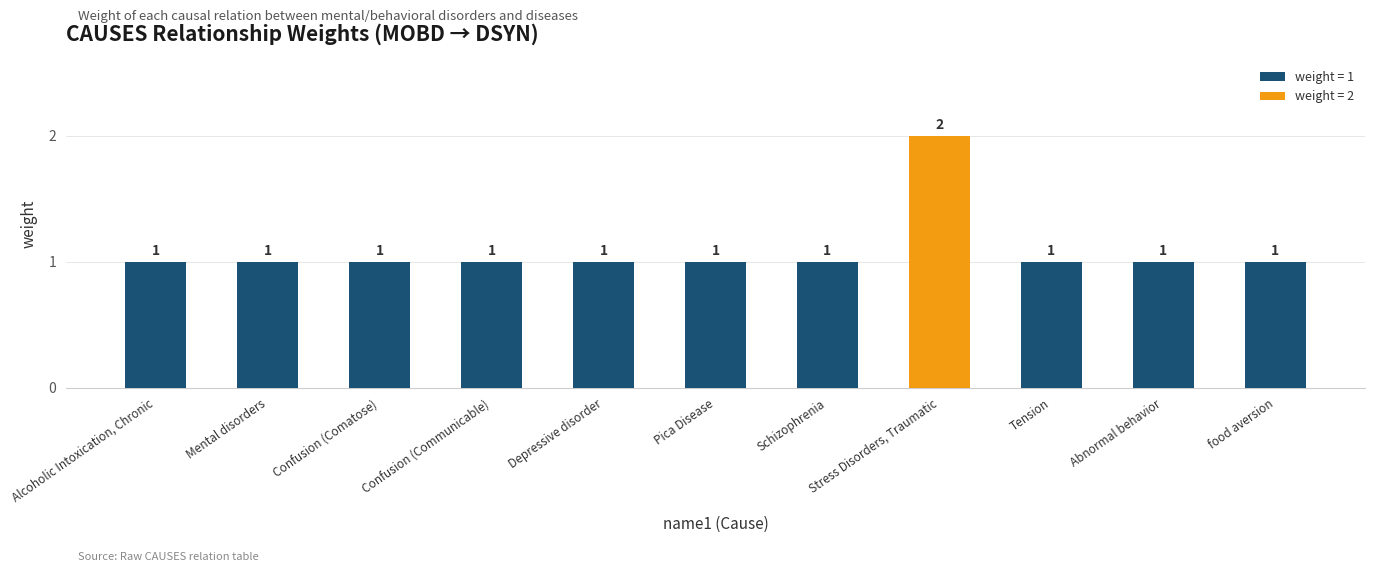

Count the values in the range 1 to 2.

11